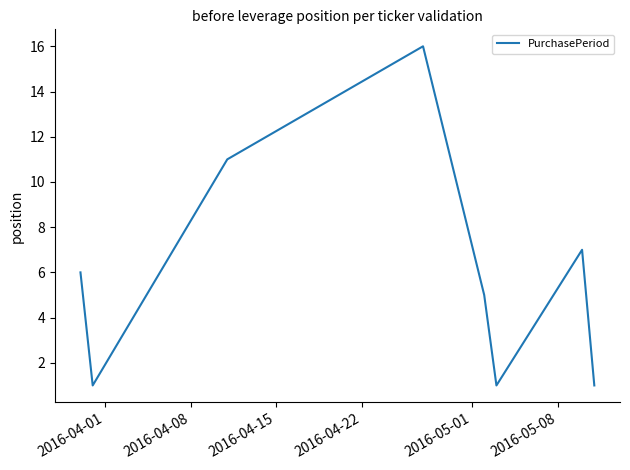

What is the maximum value shown in the chart?

16